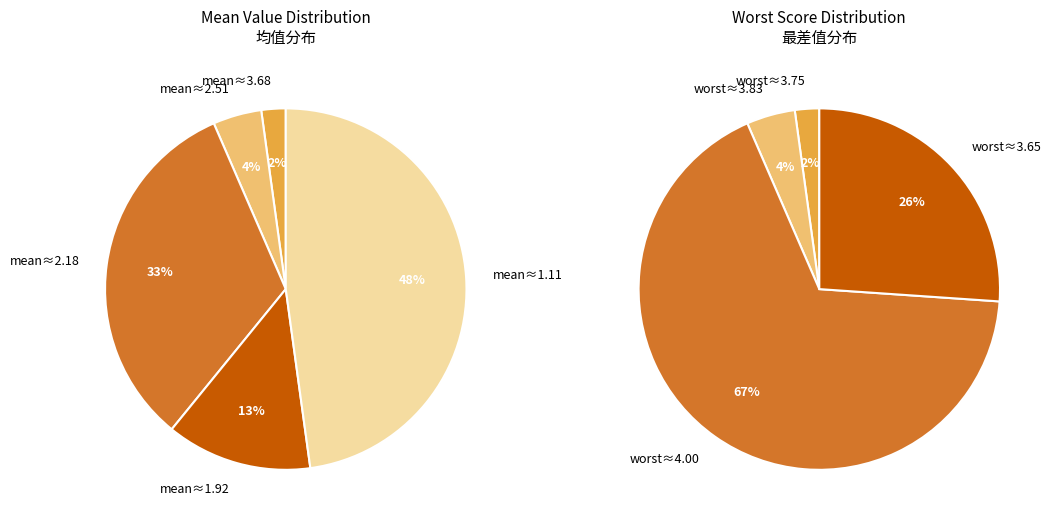

Count the number of slices in the pie.

9